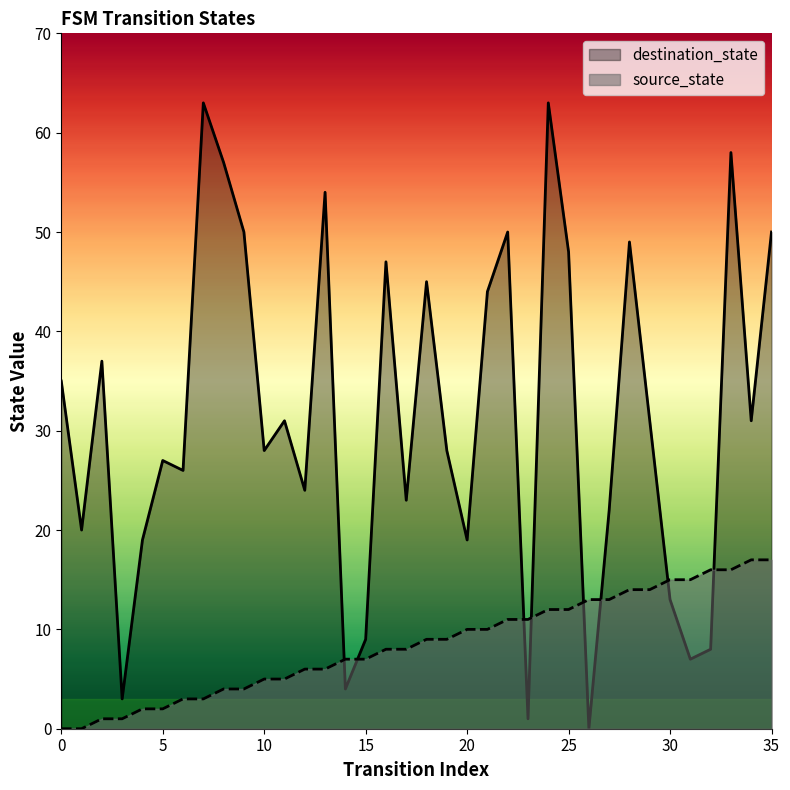

At which label does source_state first exceed 9?

20